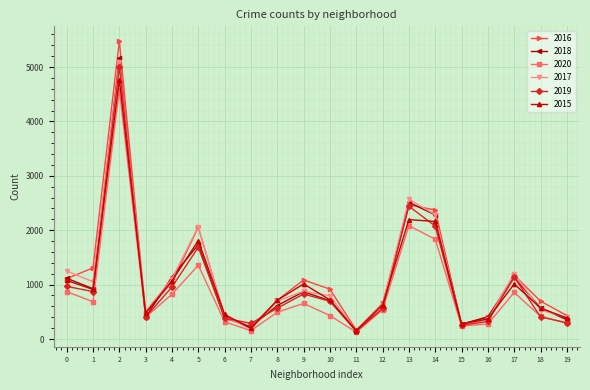

After their last crossing, which series has the higher values: 2019 or 2016?

2016